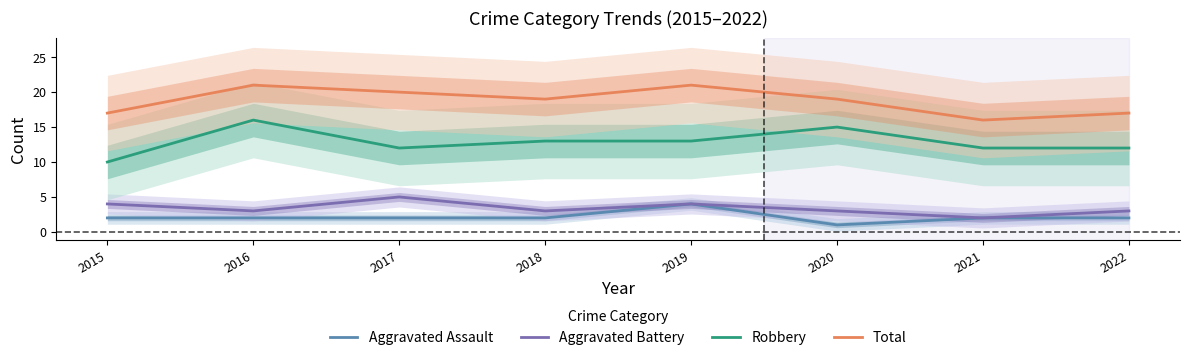

Which label corresponds to the largest value in the chart?

2016